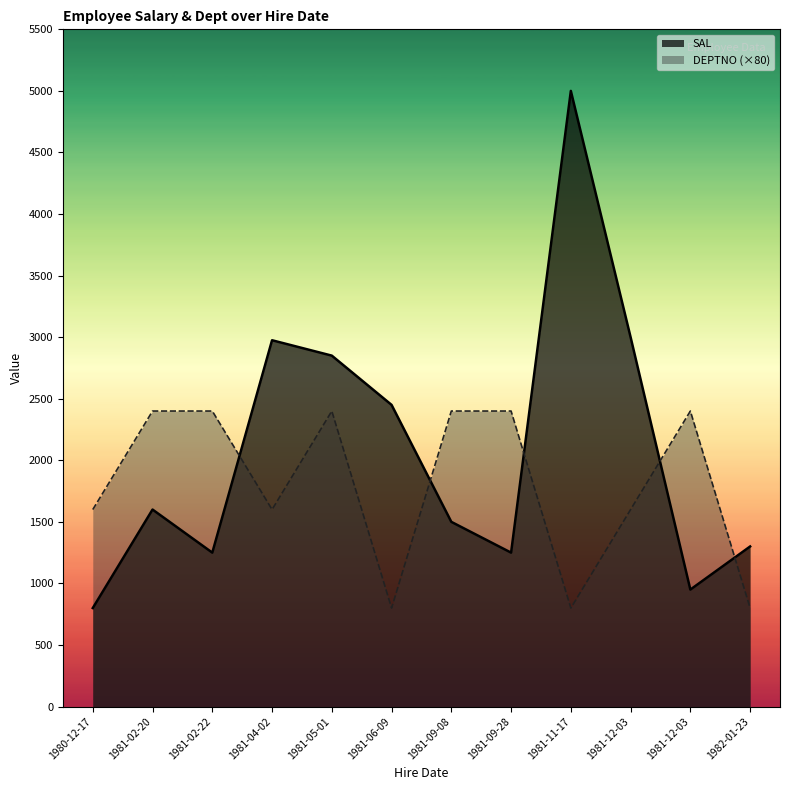

Which category has the highest value across all series?

1981-11-17